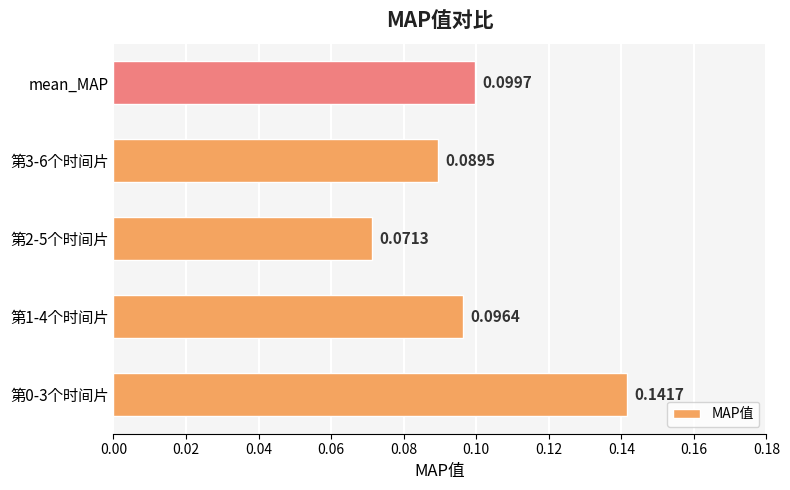

Does the chart contain any negative values?

No